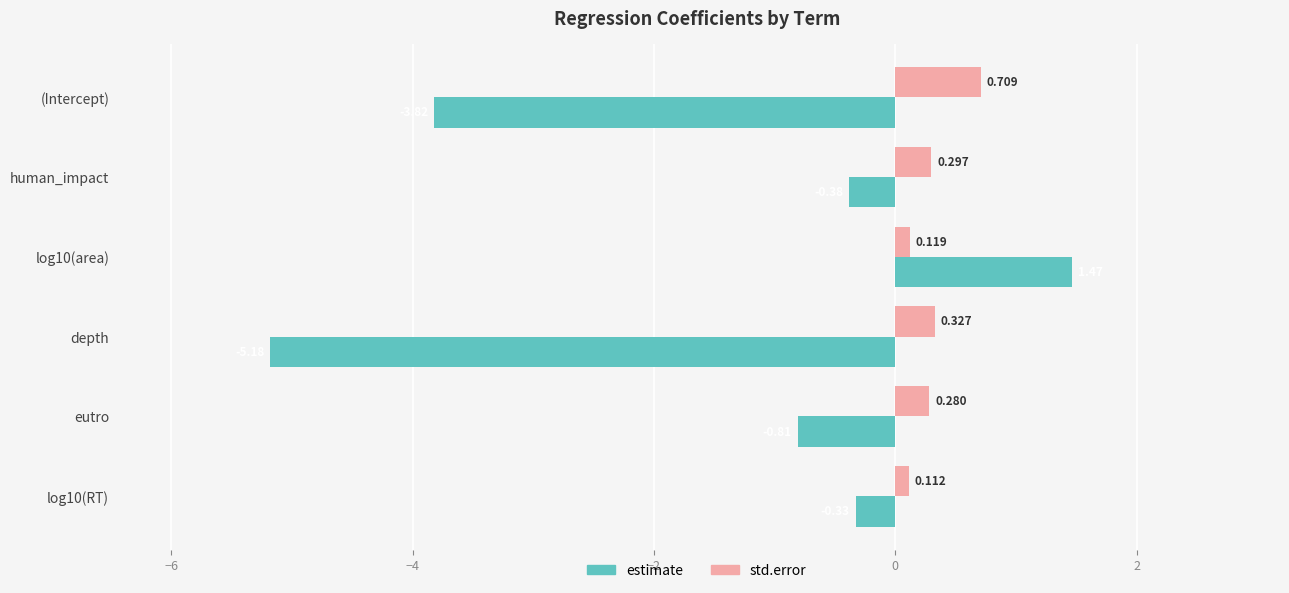

Where is std.error nearest to the value 0?

log10(RT)